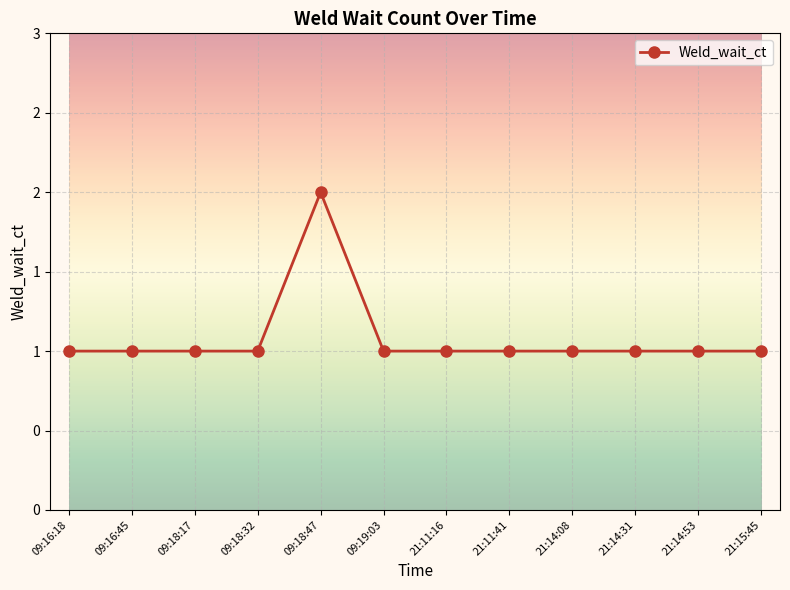

Is it true that the value at 21:11:16 is 1?

True